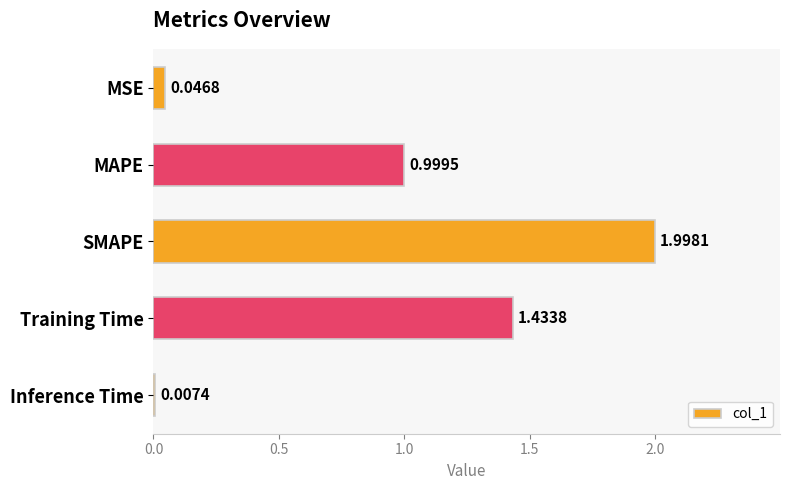

Which category has the highest value across all series?

SMAPE